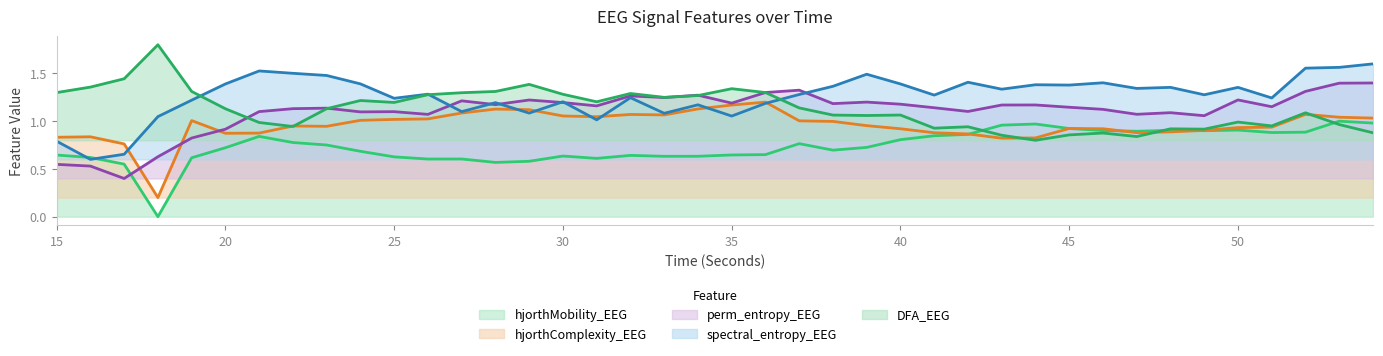

True or false: hjorthMobility_EEG has a value of 0.8 at 40.

True